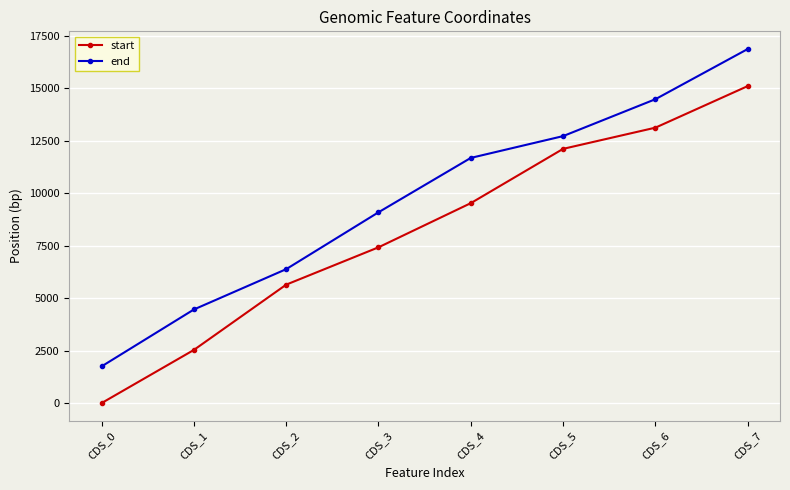

Reading left to right, what are all the values shown in this chart?

start: 0	2531	5639	7417	9520	12105	13114	15093
end: 1747	4457	6377	9085	11674	12712	14469	16858